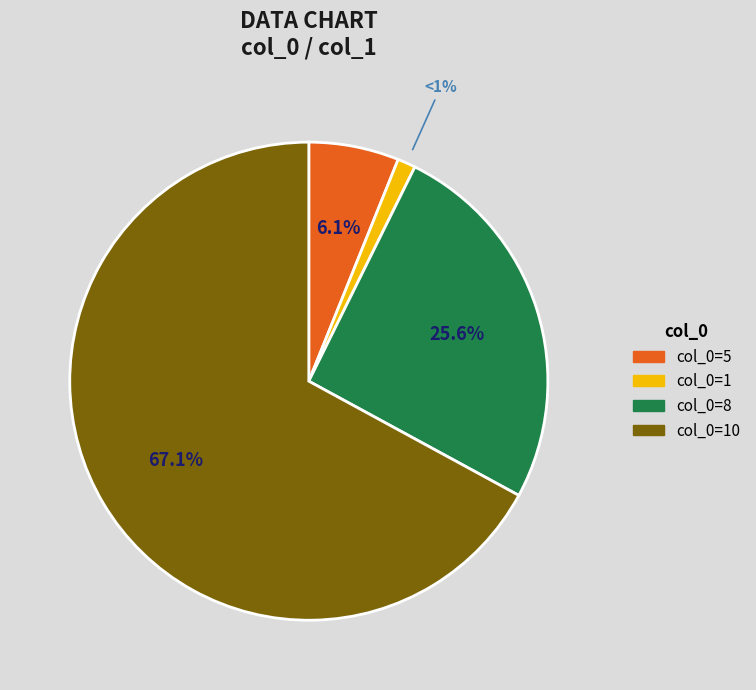

Is there a majority slice in this chart?

Yes